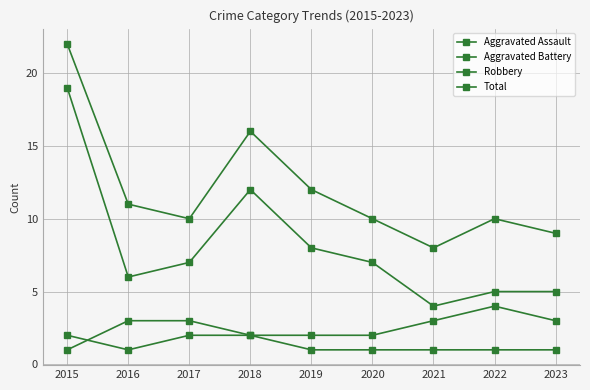

How many values in the Robbery series are below 7?

4